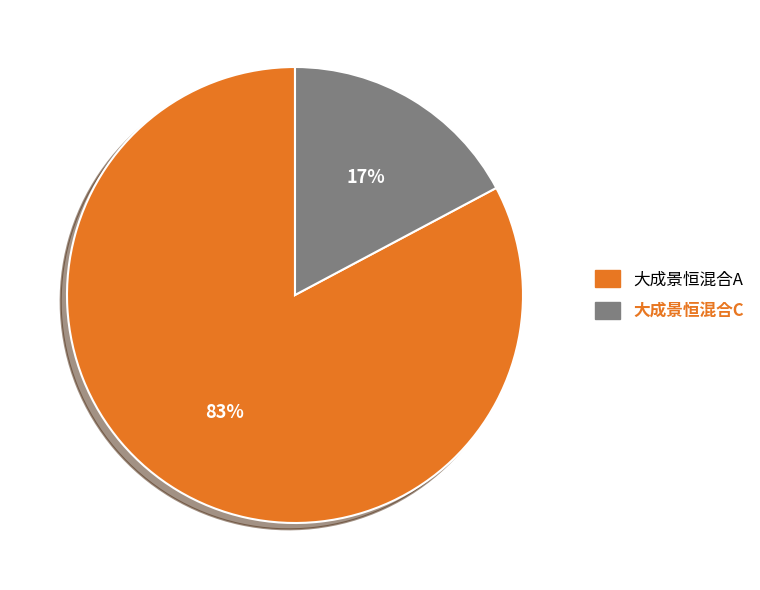

Is there a majority slice in this chart?

Yes